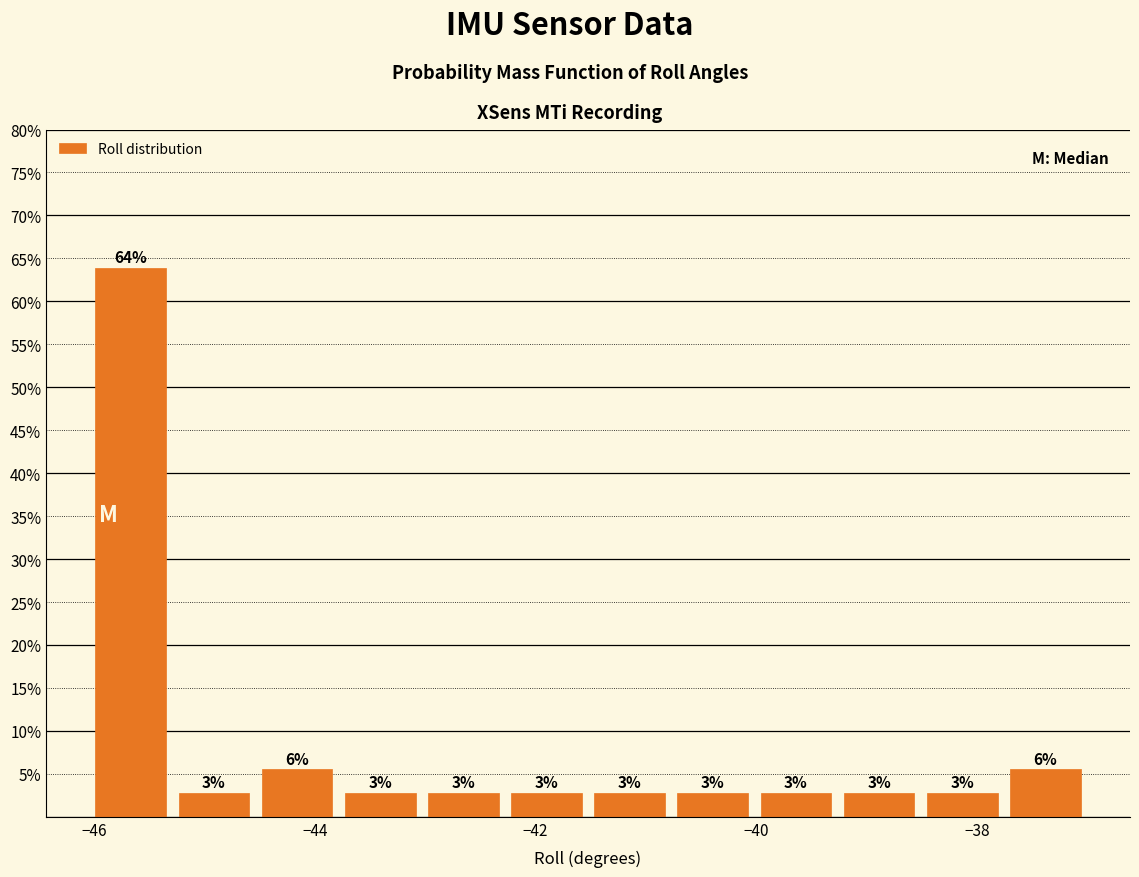

Around what value on the x-axis is the tallest bar? Give the approximate position of its centre, as read against the axis.

-45.6